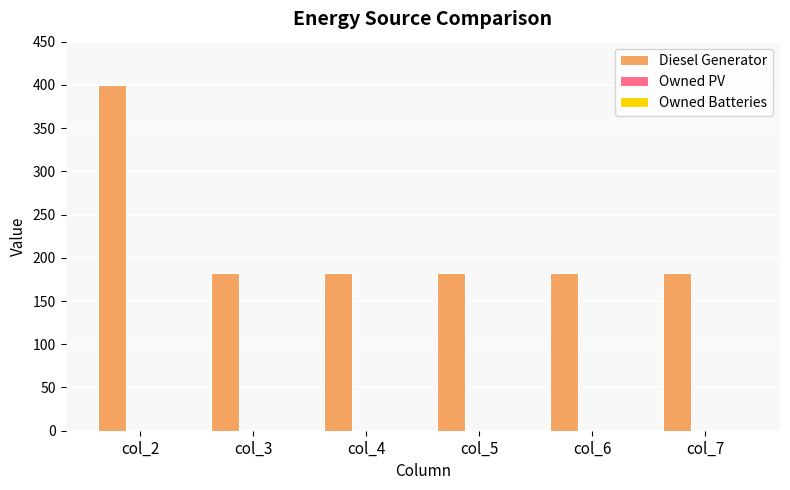

Reading left to right, extract all data points from this chart.

400	182	182	182	182	182